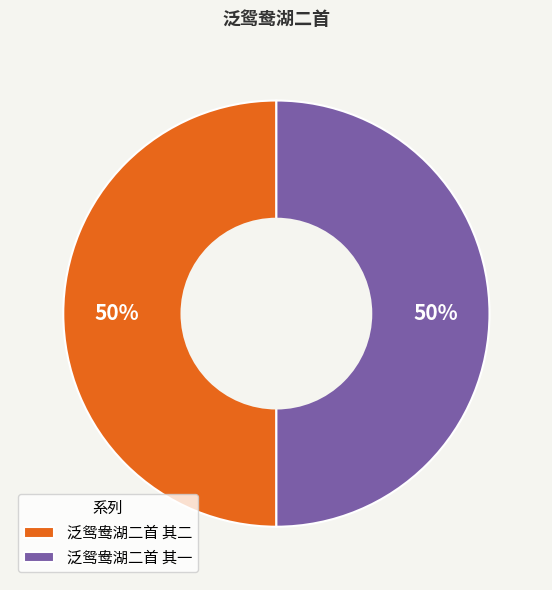

Is the sum of 泛鸳鸯湖二首 其二 and 泛鸳鸯湖二首 其一 greater than half?

Yes